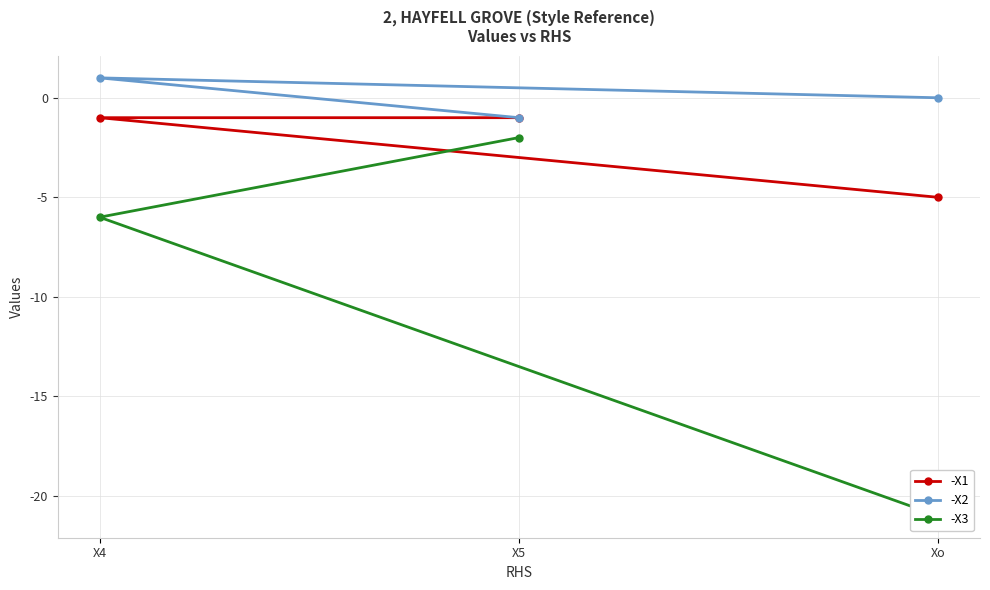

Is it true that -X2 equals -1 at X5?

True